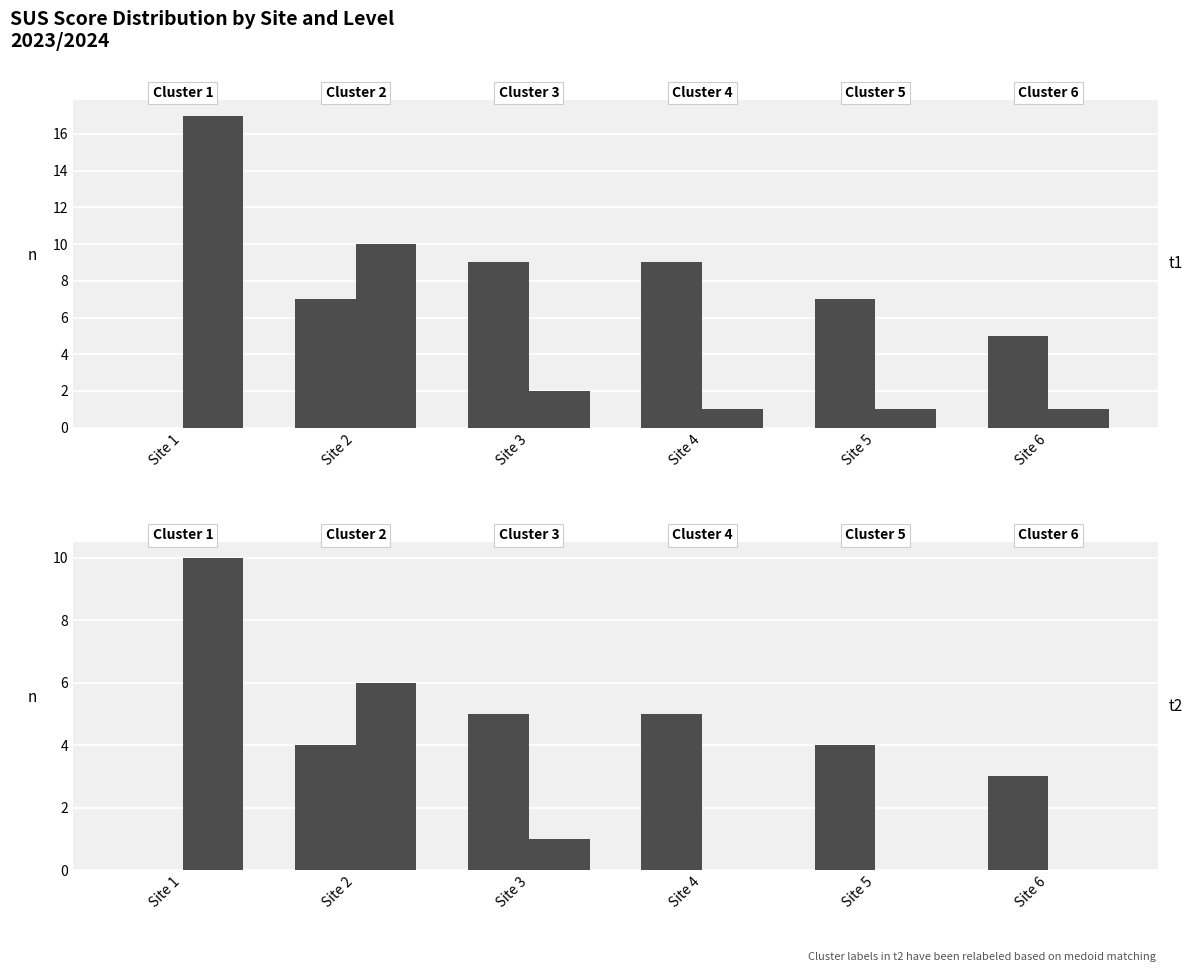

Count the number of categories in the chart.

6